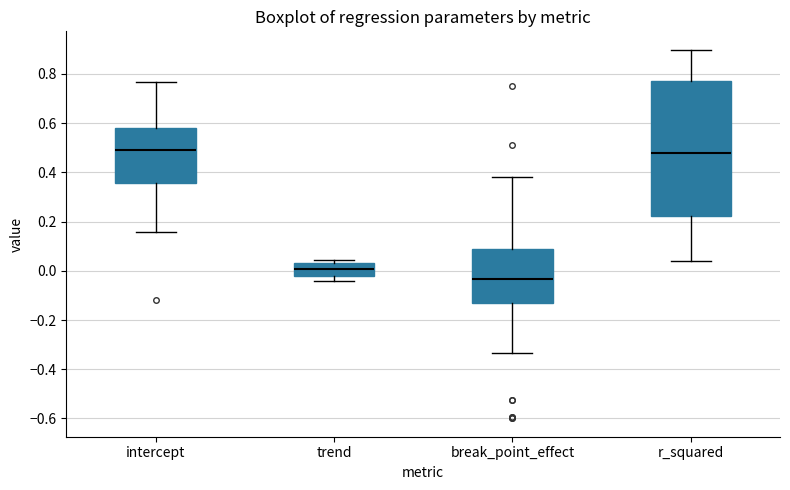

Where does the median line of the box for trend sit on the y-axis? The values are not printed on the chart, so give them approximately, as read against the axis.

0.00